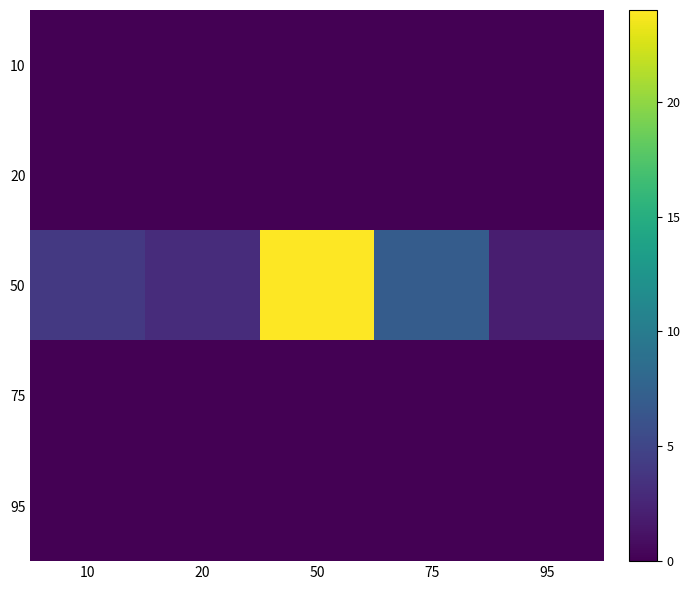

Which has a higher value, 10 or 50?

10